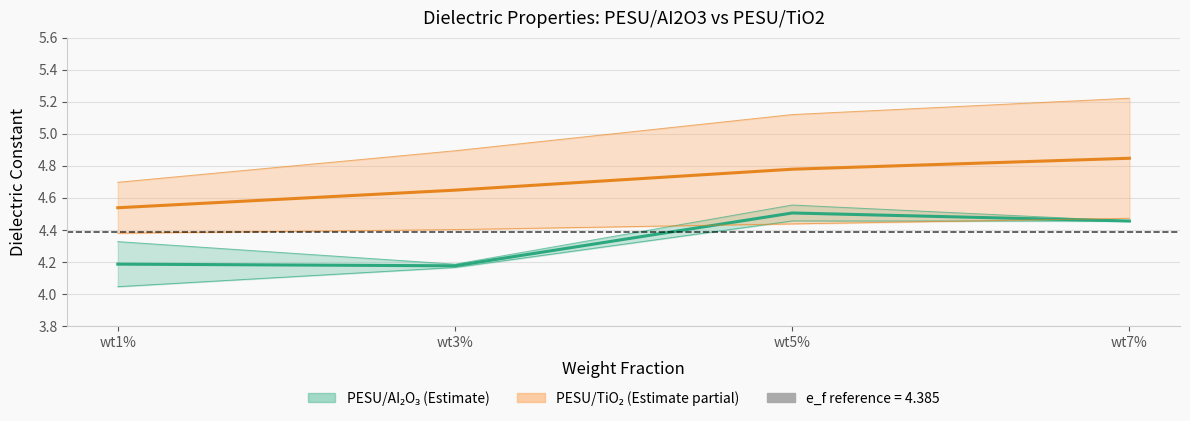

List the labels in order of PESU/TiO2 e_experiment value, largest first.

wt7%, wt5%, wt3%, wt1%